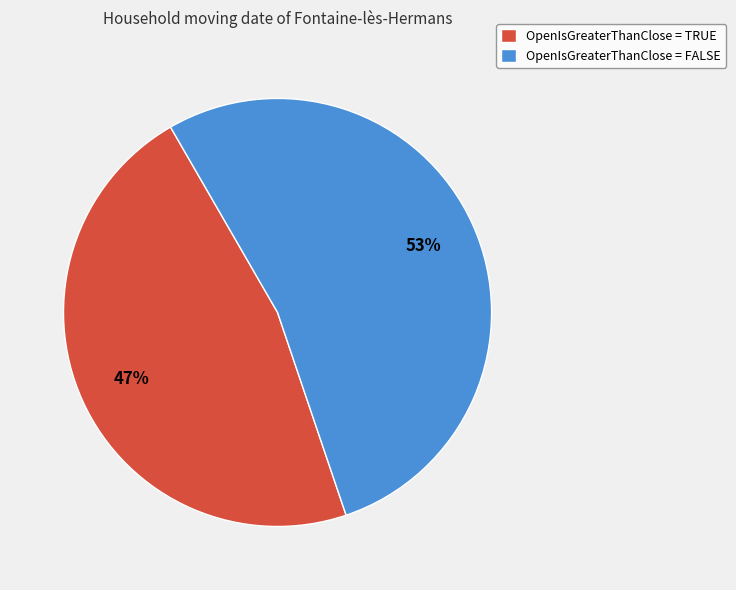

Rank the categories by value from lowest to highest.

OpenIsGreaterThanClose = TRUE, OpenIsGreaterThanClose = FALSE